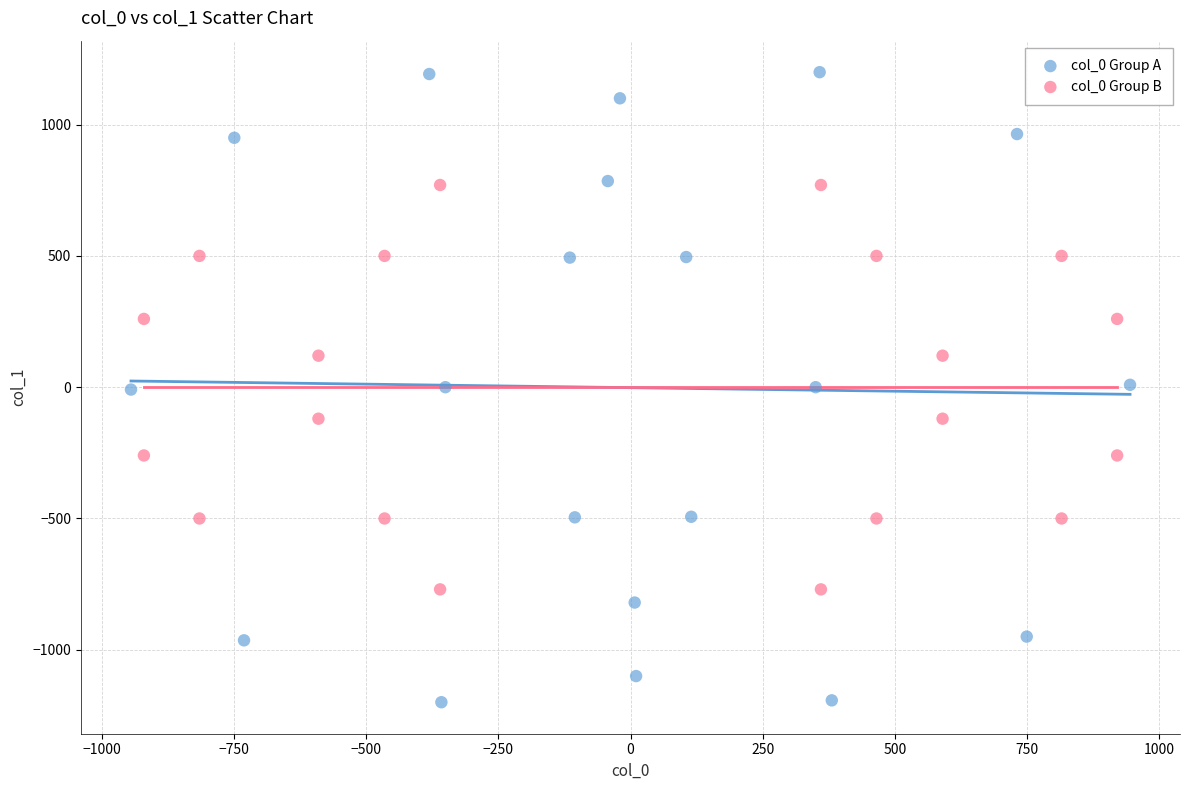

Which series has the widest spread of Y values?

col_0 Group A